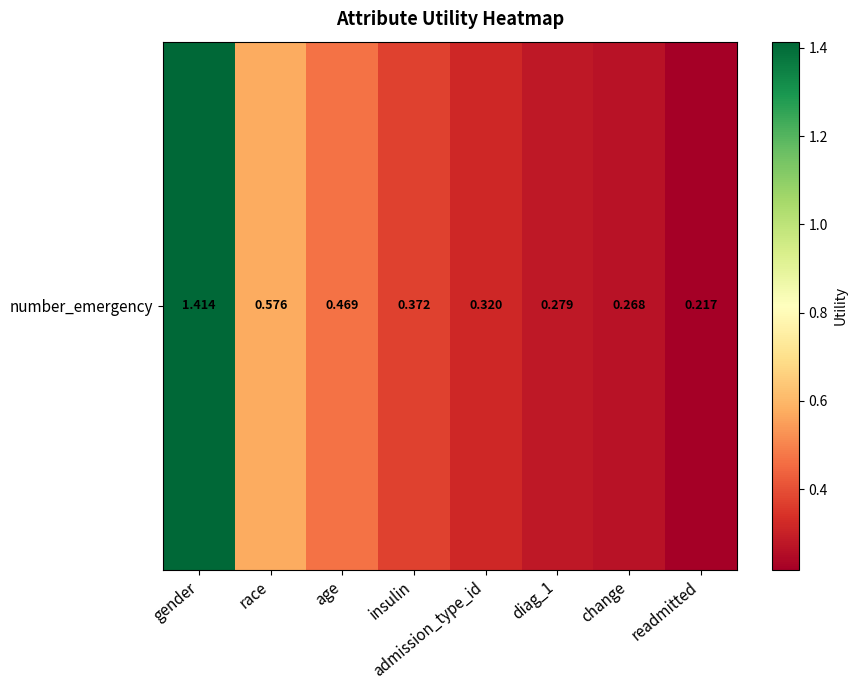

What is the sum of all values?

3.9